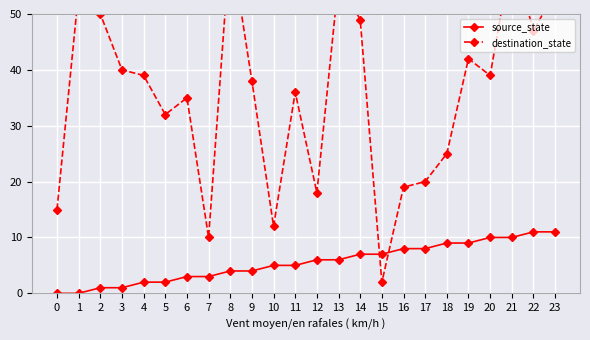

How many lines are shown in the chart?

2